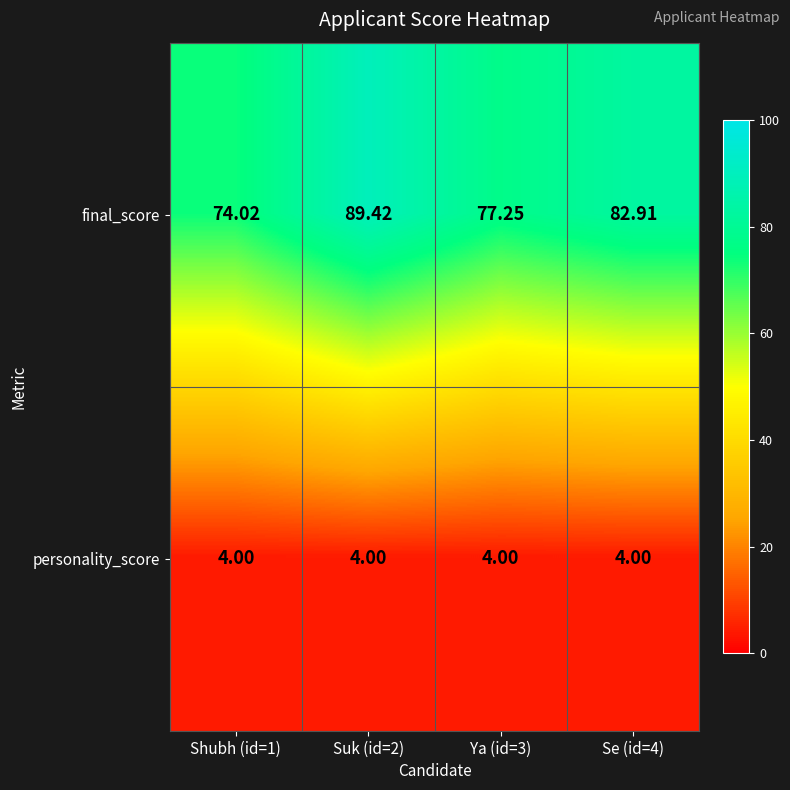

Is the value of final_score at Ya (id=3) greater than the value of personality_score at Se (id=4)?

Yes